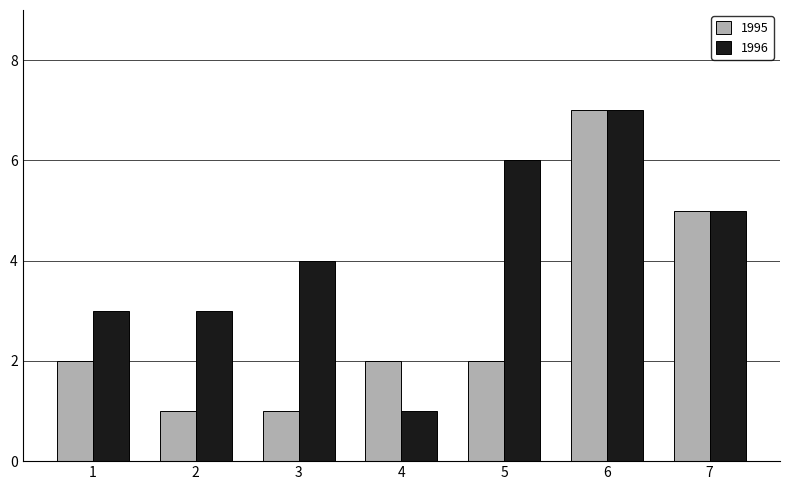

True or false: 1996 has a value of 2 at 3.

False